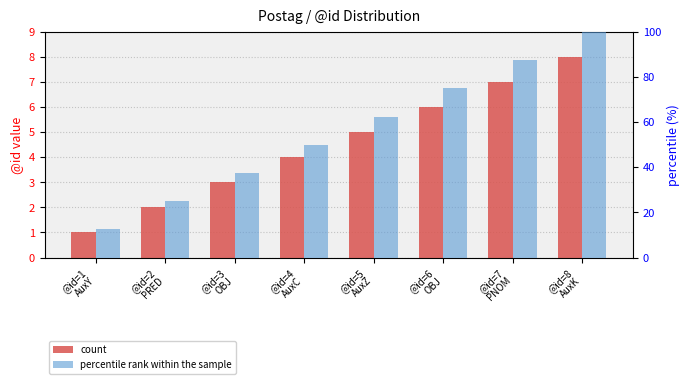

Which series has the largest range (max minus min)?

percentile rank within the sample